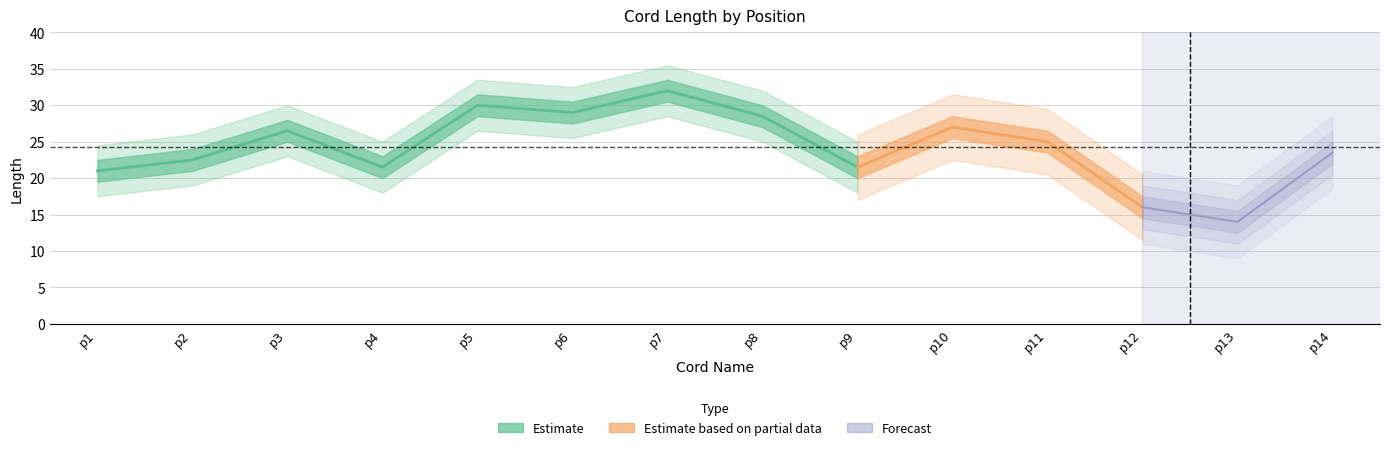

Count the number of categories in the chart.

14